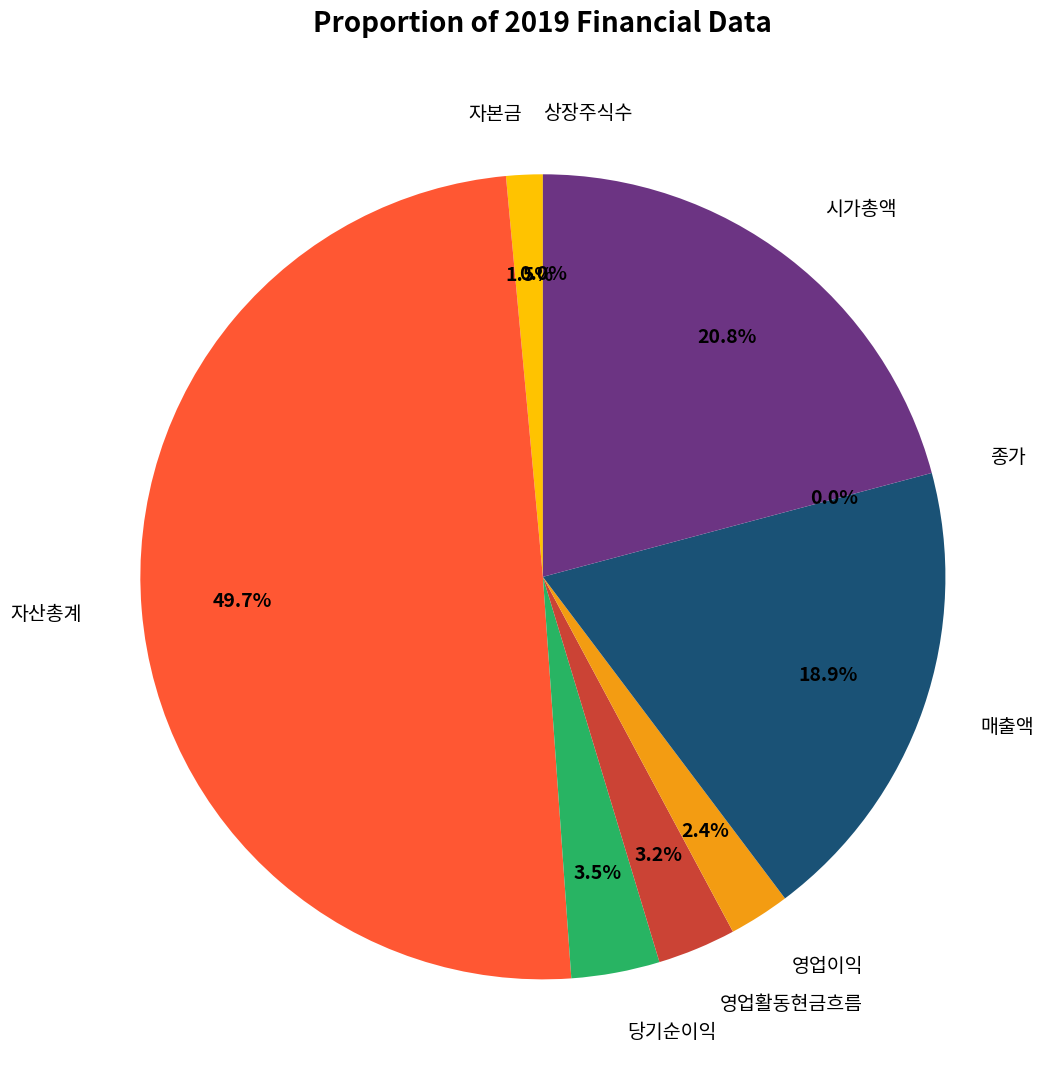

Is it true that 당기순이익 is 4% of the pie?

True